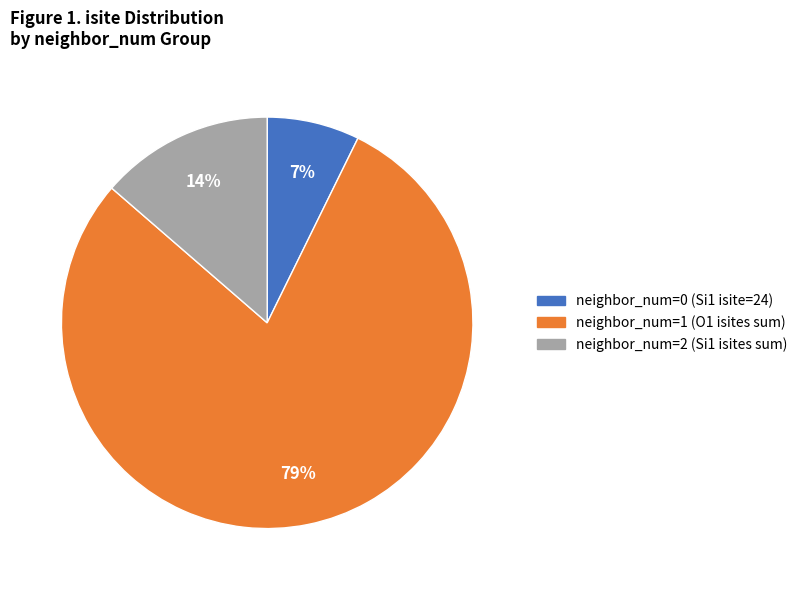

To the nearest percent, what is the difference between the largest and smallest slice percentages?

72%